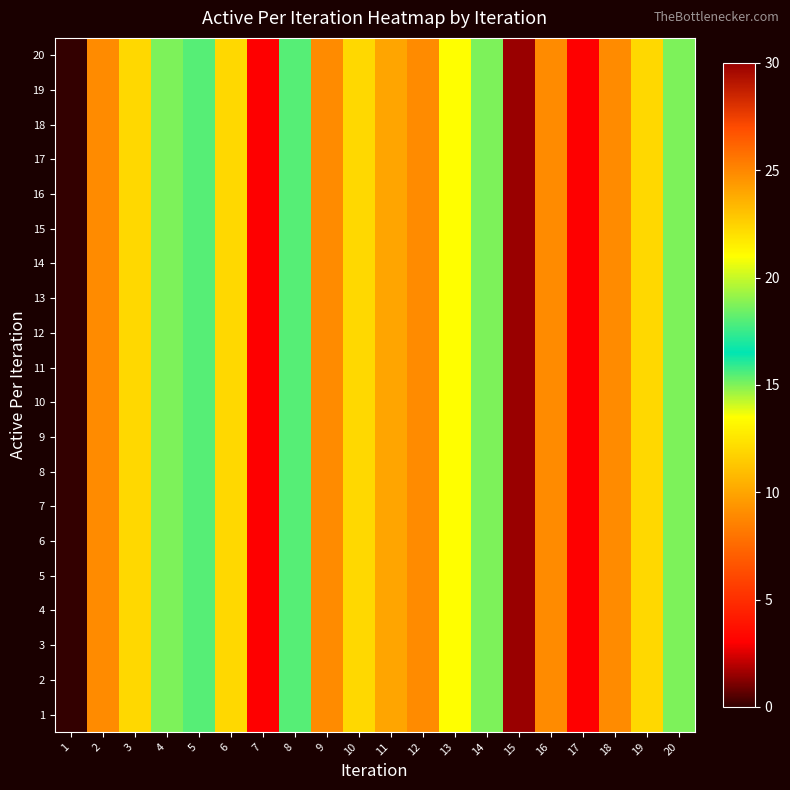

Rank the series by their maximum value, from lowest to highest.

1, 2, 3, 4, 5, 6, 7, 8, 9, 10, 11, 12, 13, 14, 15, 16, 17, 18, 19, 20